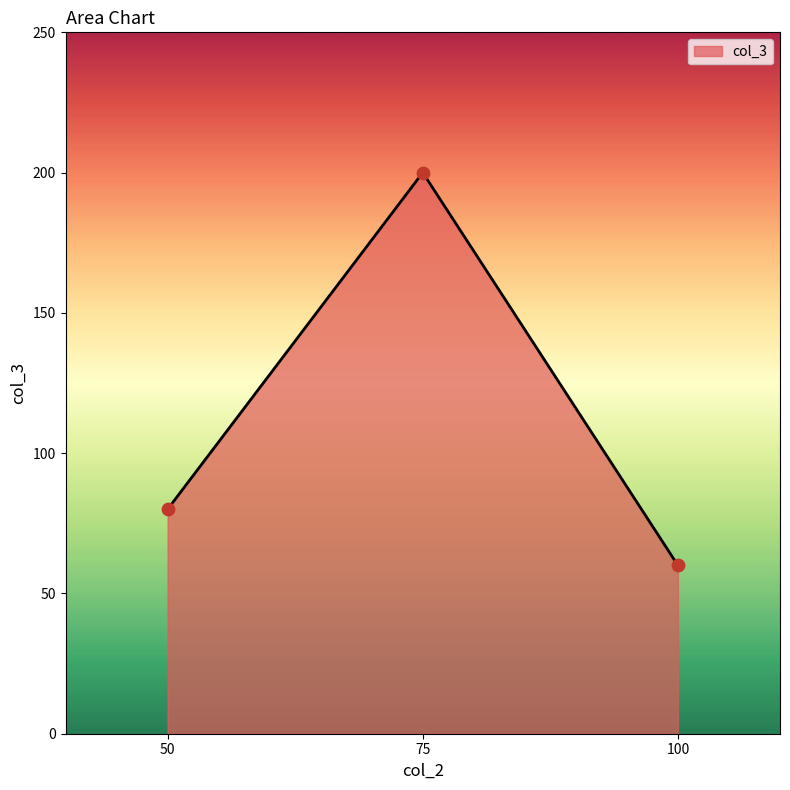

Approximately how many times larger is the value at 50 compared to 100?

1.3